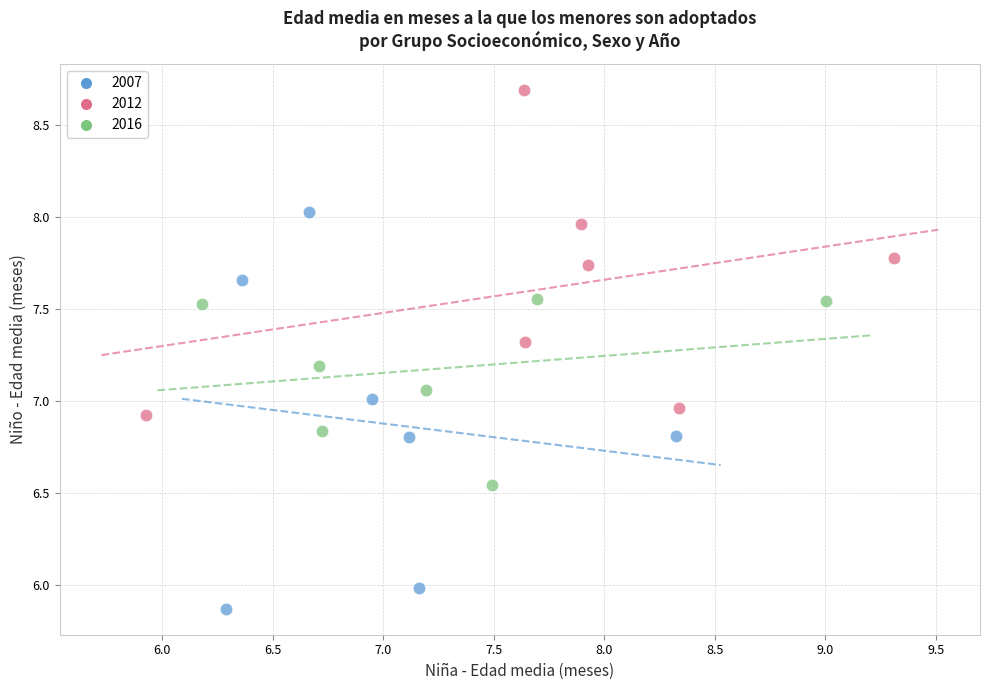

Which series has the widest spread of Y values?

2007